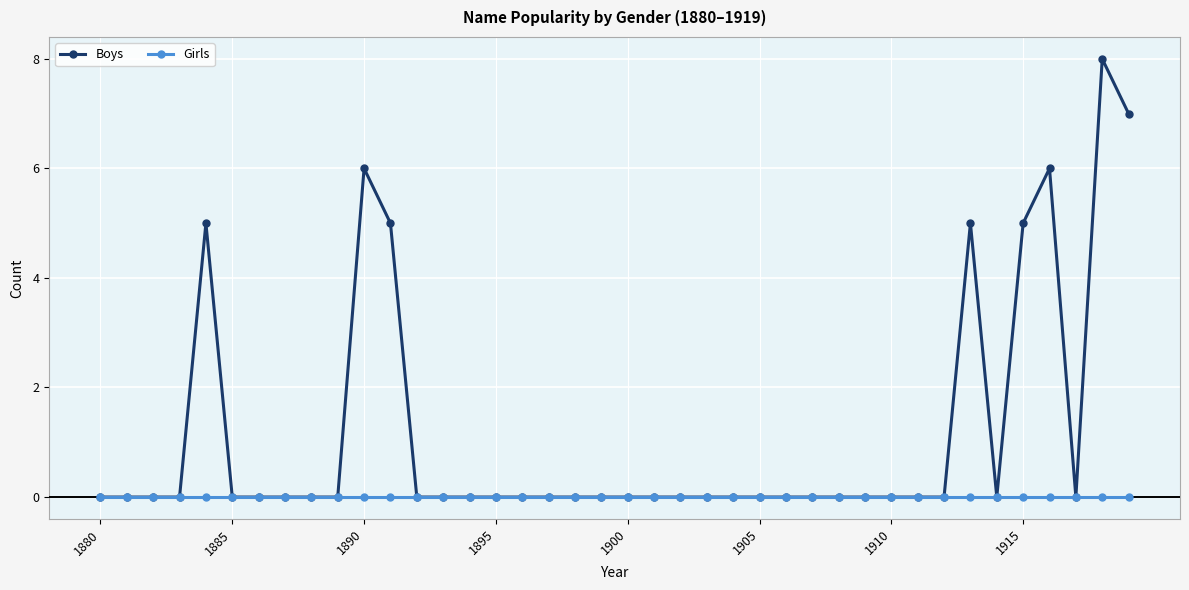

How many series are shown in this chart?

2